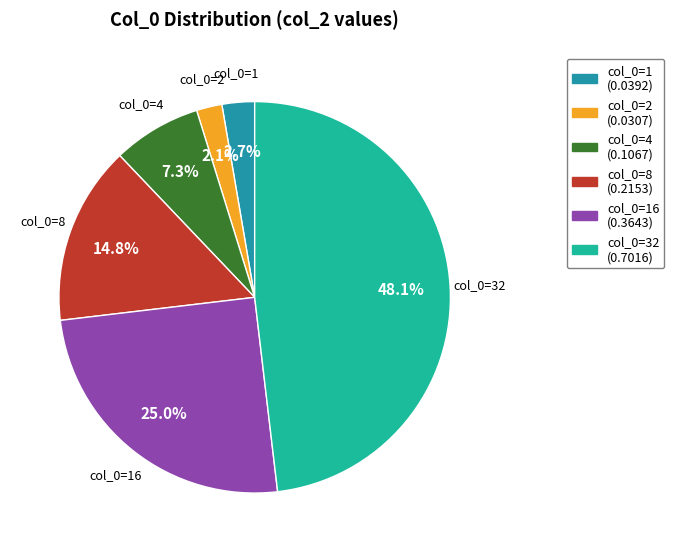

To the nearest percent, what is the average slice percentage?

17%